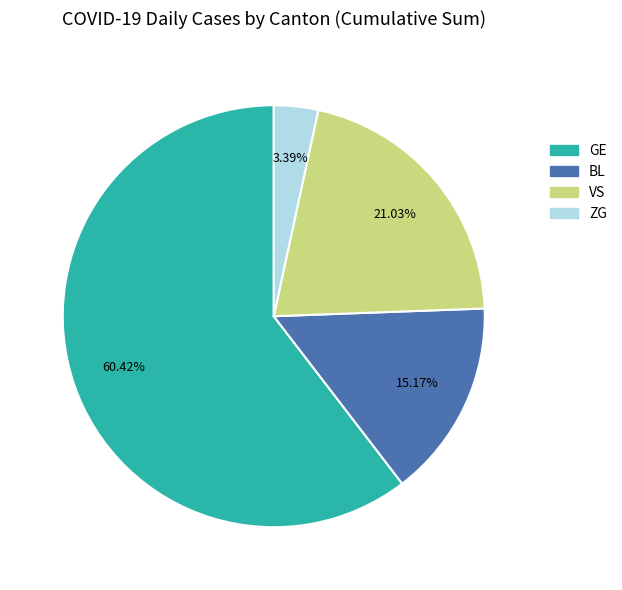

How many slices are in this pie chart?

4